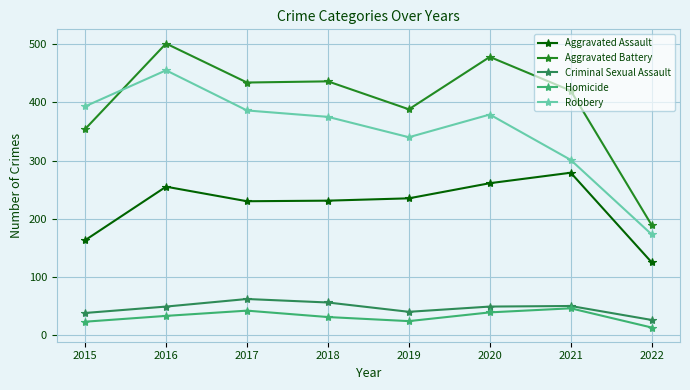

Which series has the largest total across all categories?

Aggravated Battery